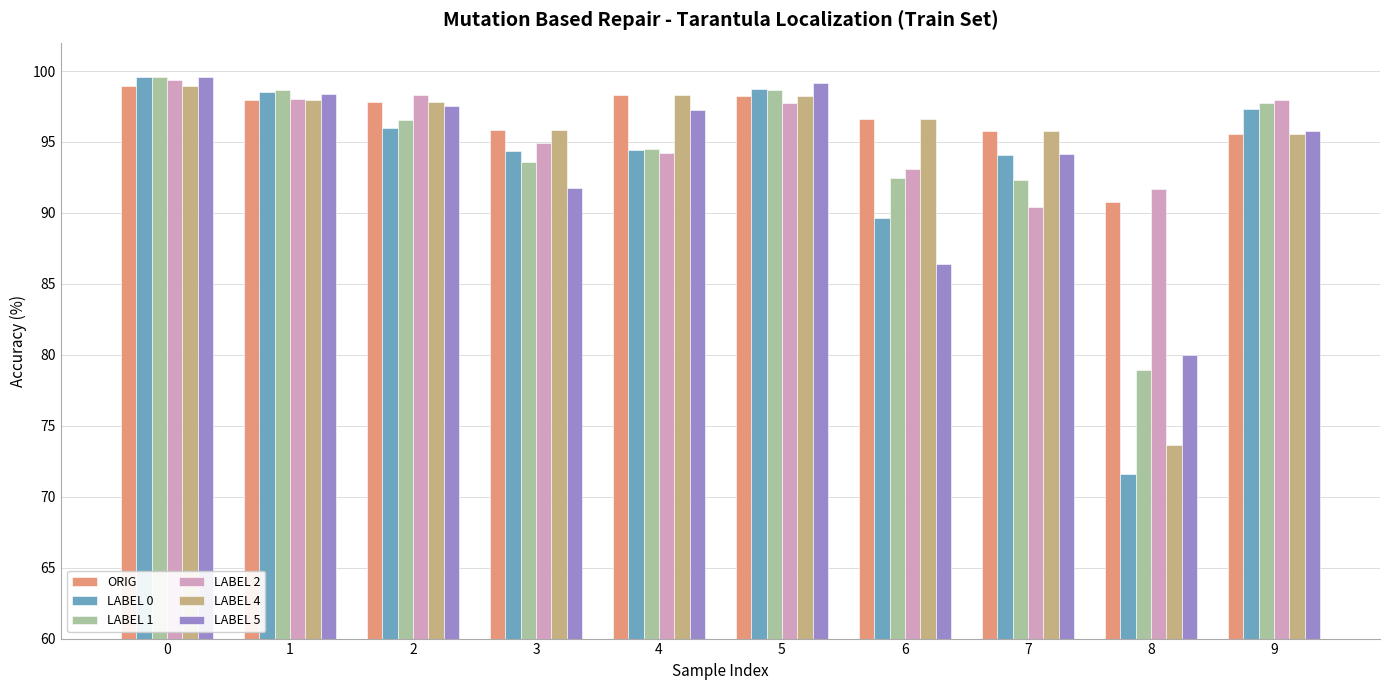

What is the minimum value shown in the chart?

71.6